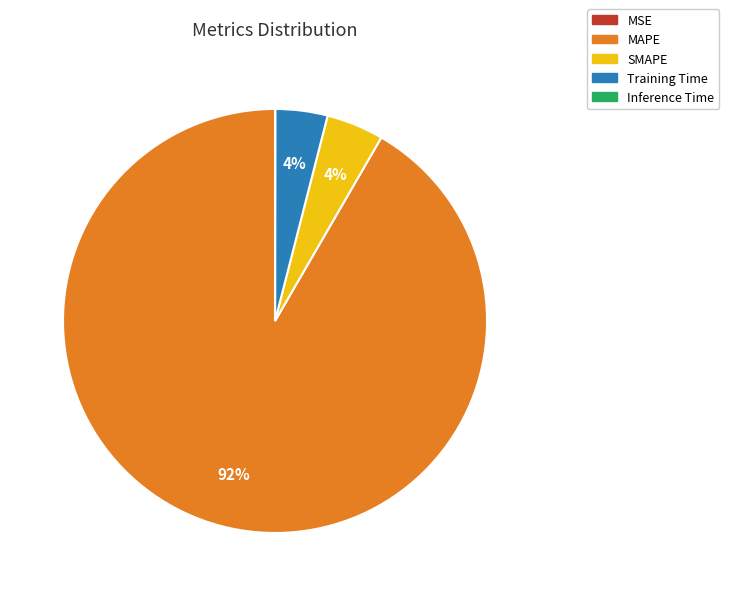

To the nearest percent, what is the difference between the largest and smallest slice percentages?

92%